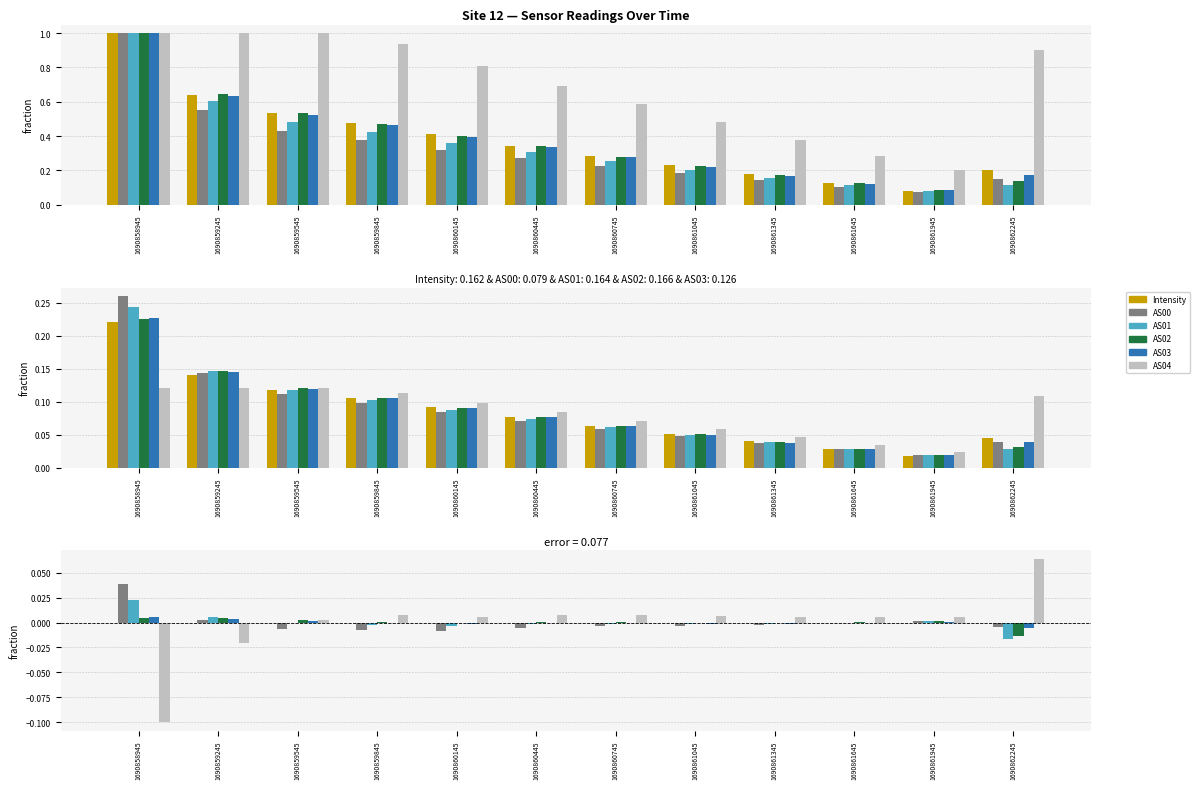

Reading right to left, list all the values displayed in this chart.

Intensity: 1690862245=0.0	1690861945=0.0	1690861645=0.0	1690861345=0.0	1690861045=0.0	1690860745=0.0	1690860445=0.0	1690860145=0.0	1690859845=0.0	1690859545=0.0	1690859245=0.0	1690858945=0.0
AS00: 1690862245=-0.0	1690861945=0.0	1690861645=-0.0	1690861345=-0.0	1690861045=-0.0	1690860745=-0.0	1690860445=-0.0	1690860145=-0.0	1690859845=-0.0	1690859545=-0.0	1690859245=0.0	1690858945=0.0
AS01: 1690862245=-0.0	1690861945=0.0	1690861645=-0.0	1690861345=-0.0	1690861045=-0.0	1690860745=-0.0	1690860445=-0.0	1690860145=-0.0	1690859845=-0.0	1690859545=-0.0	1690859245=0.0	1690858945=0.0
AS02: 1690862245=-0.0	1690861945=0.0	1690861645=0.0	1690861345=-0.0	1690861045=-0.0	1690860745=0.0	1690860445=0.0	1690860145=-0.0	1690859845=0.0	1690859545=0.0	1690859245=0.0	1690858945=0.0
AS03: 1690862245=-0.0	1690861945=0.0	1690861645=-0.0	1690861345=-0.0	1690861045=-0.0	1690860745=-0.0	1690860445=-0.0	1690860145=-0.0	1690859845=-0.0	1690859545=0.0	1690859245=0.0	1690858945=0.0
AS04: 1690862245=0.1	1690861945=0.0	1690861645=0.0	1690861345=0.0	1690861045=0.0	1690860745=0.0	1690860445=0.0	1690860145=0.0	1690859845=0.0	1690859545=0.0	1690859245=-0.0	1690858945=-0.1